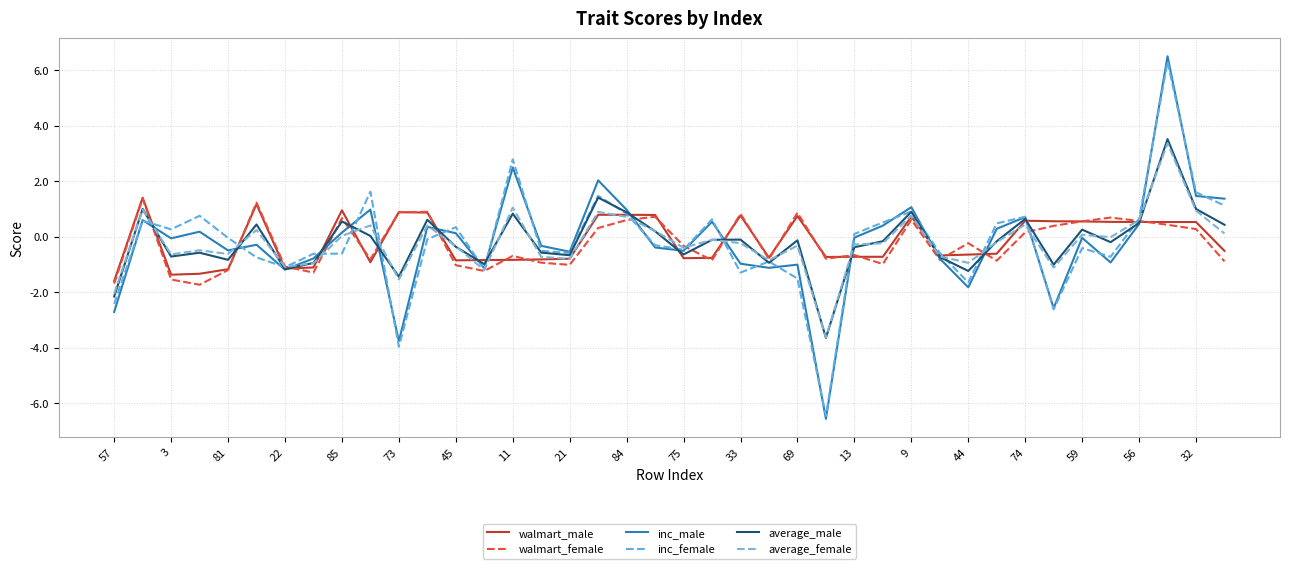

How many lines are shown in the chart?

6